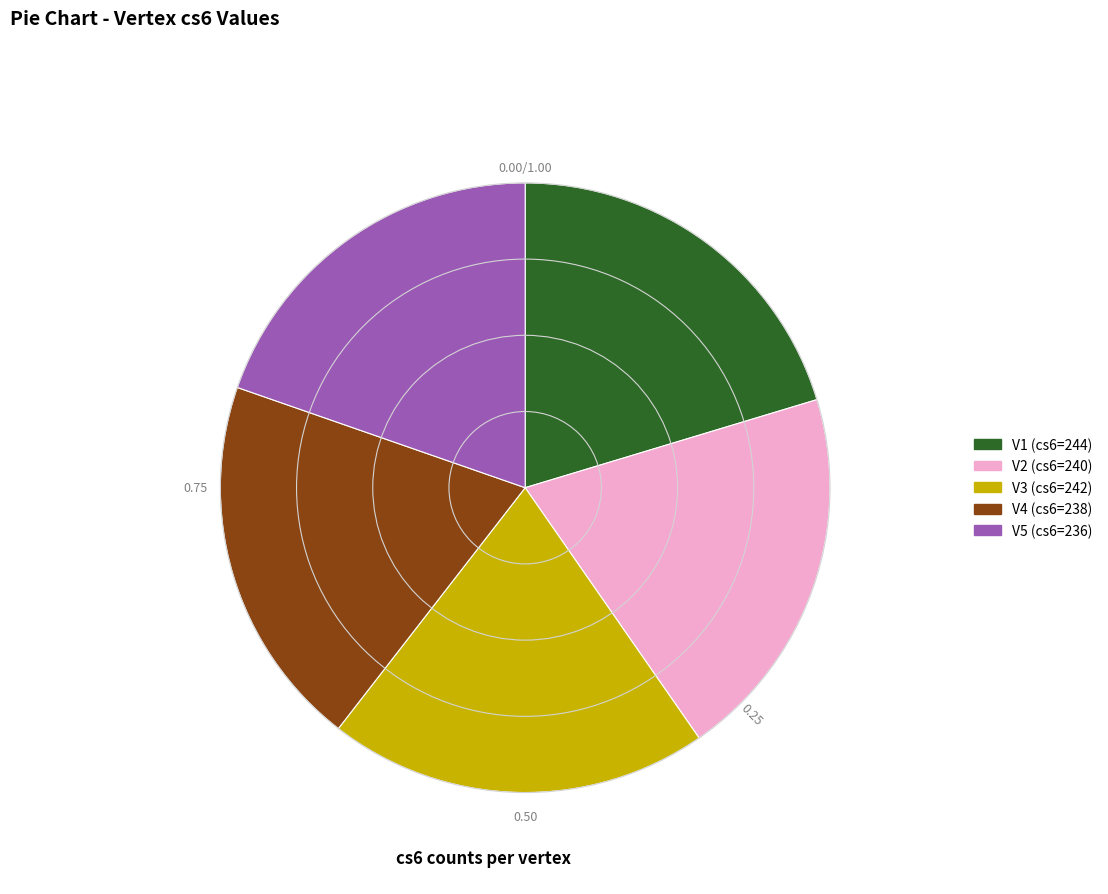

Between V1 (cs6=244) and V4 (cs6=238), which is larger?

V1 (cs6=244)